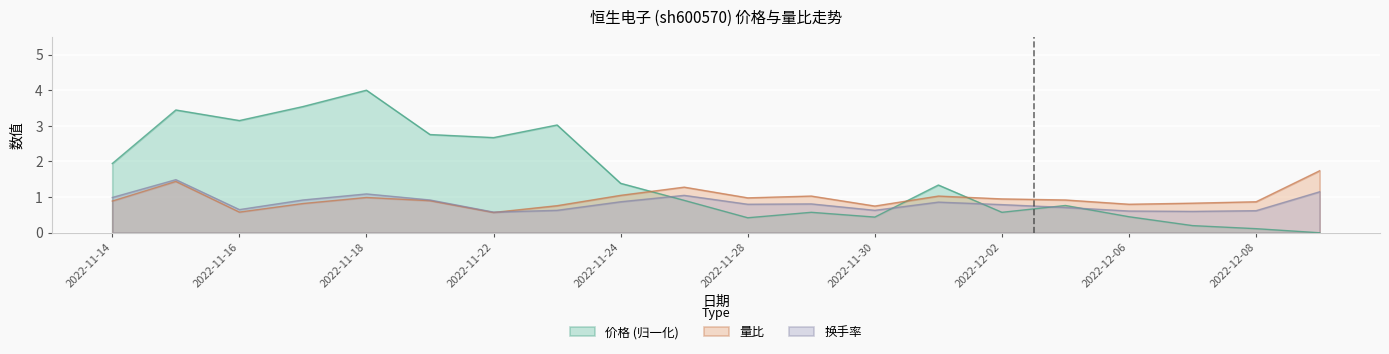

What are all the series names shown in the legend?

价格 (归一化), 量比, 换手率